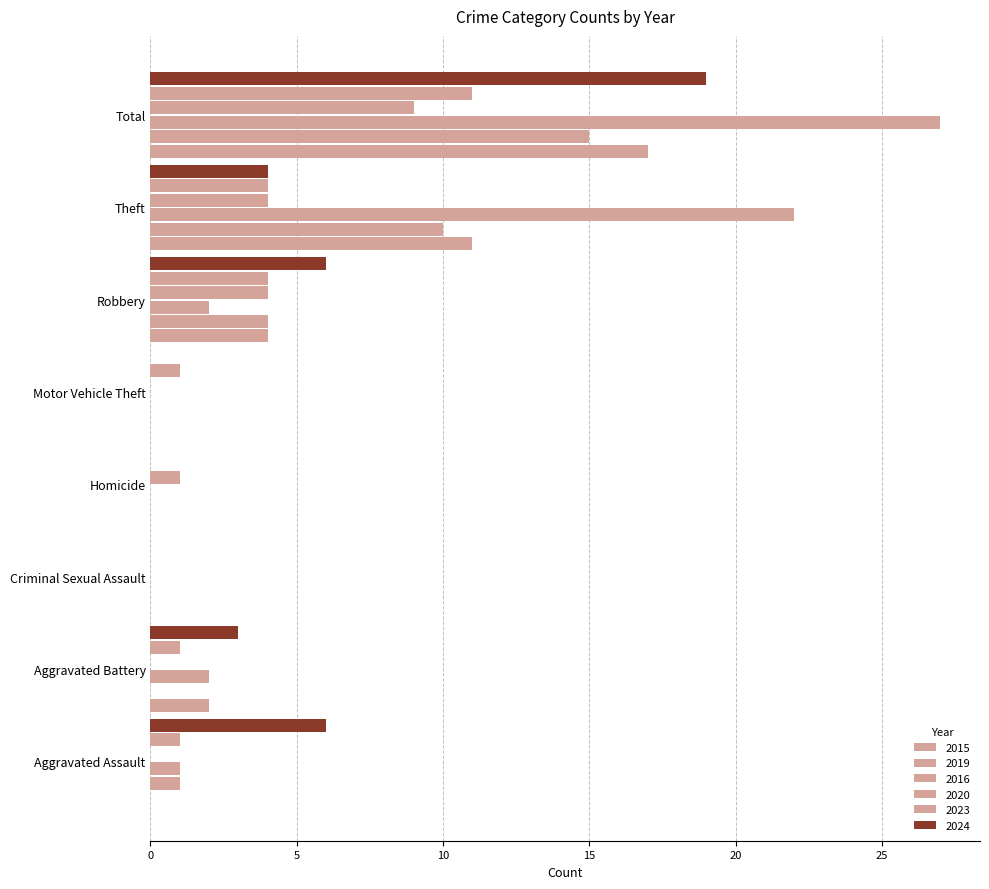

Which series changed the most between Aggravated Battery and Homicide?

2024